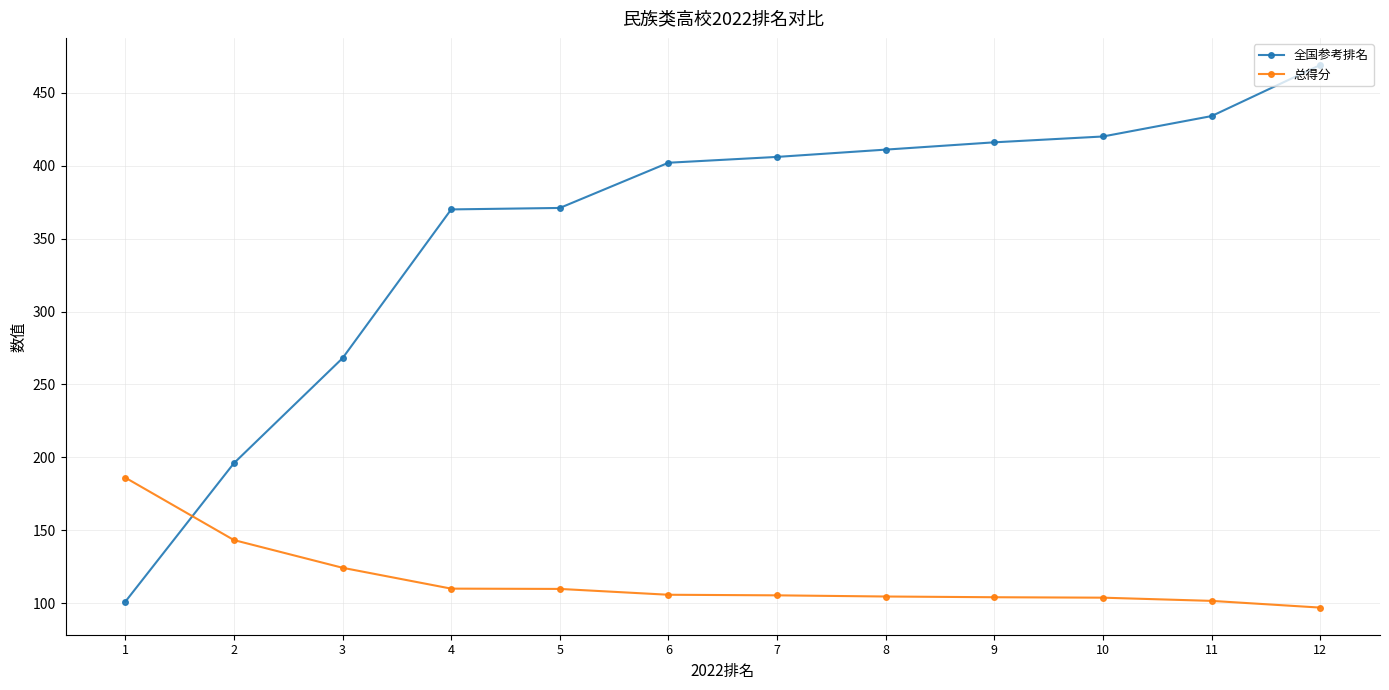

At which label does 全国参考排名 reach its peak?

12